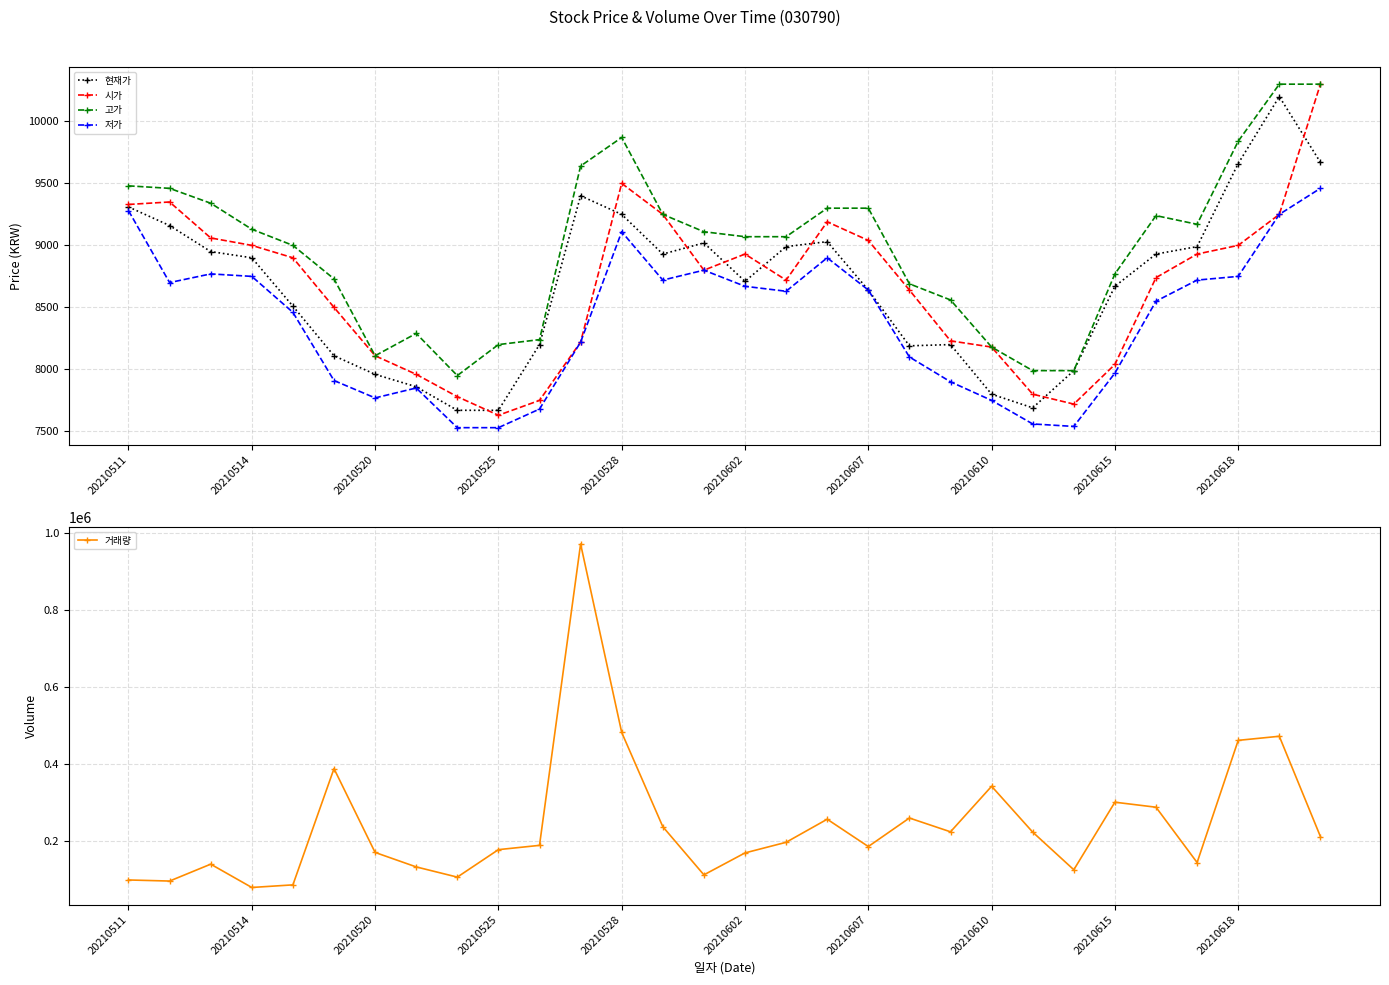

At 26, list the series in order from smallest to largest.

저가, 시가, 현재가, 고가, 거래량